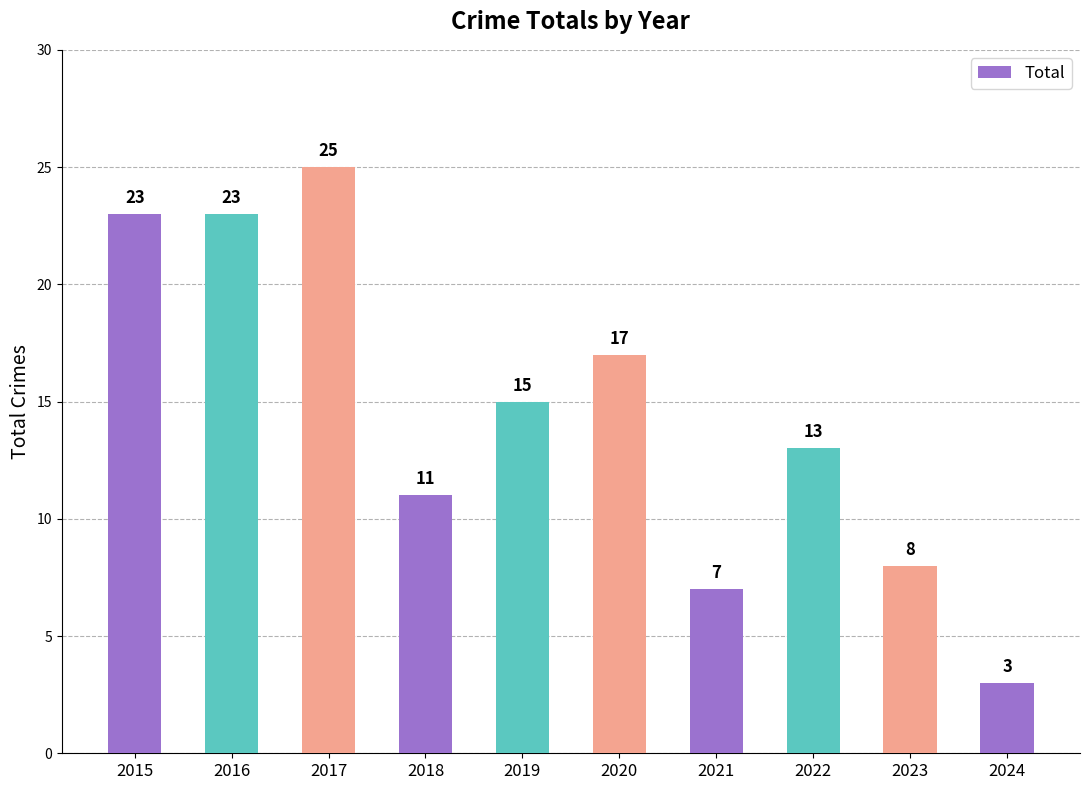

What is the smallest value displayed?

3